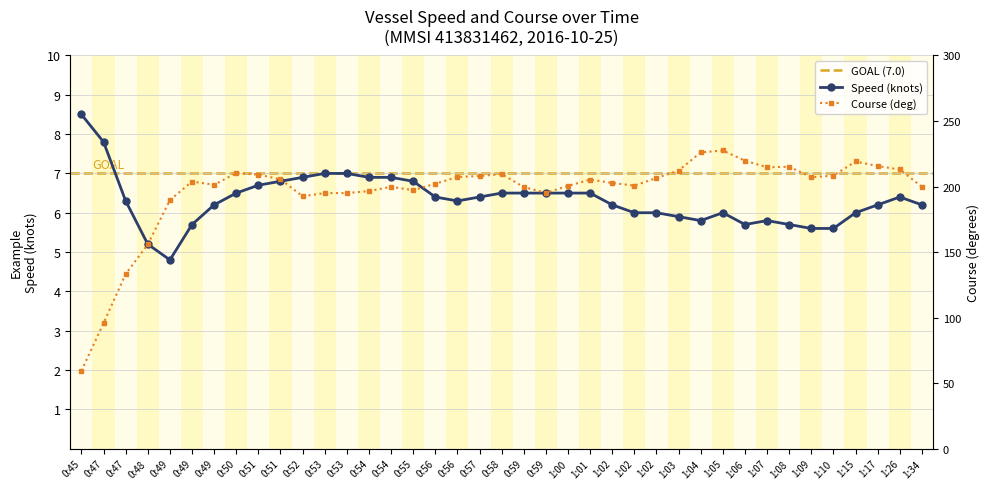

Reading right to left, transcribe all the data shown in this chart.

Speed (knots): 6.2	6.4	6.2	6.0	5.6	5.6	5.7	5.8	5.7	6.0	5.8	5.9	6.0	6.0	6.2	6.5	6.5	6.5	6.5	6.5	6.4	6.3	6.4	6.8	6.9	6.9	7.0	7.0	6.9	6.8	6.7	6.5	6.2	5.7	4.8	5.2	6.3	7.8	8.5
Course (deg): 199.8	213.0	215.6	219.1	208.3	207.1	215.1	214.7	219.7	227.5	226.0	212.2	206.5	200.7	202.7	205.3	200.5	195.2	199.6	209.5	208.0	207.3	202.1	197.2	199.8	196.5	195.0	195.0	192.6	205.5	209.1	210.3	201.3	203.8	189.6	155.8	133.2	95.8	59.3